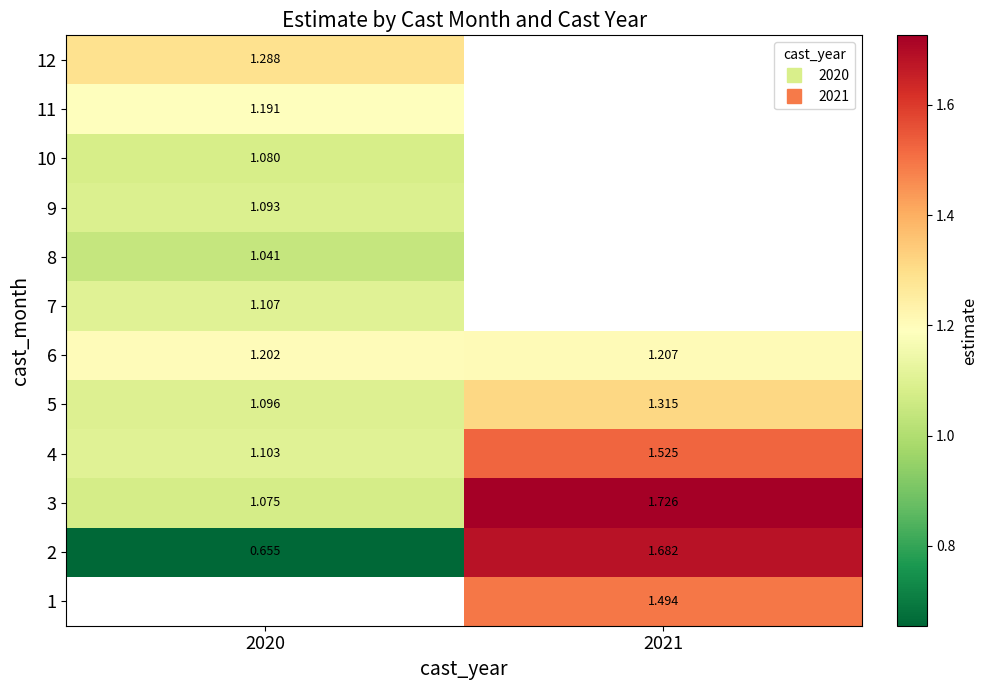

Count the 2 values in the range 0 to 1.

1